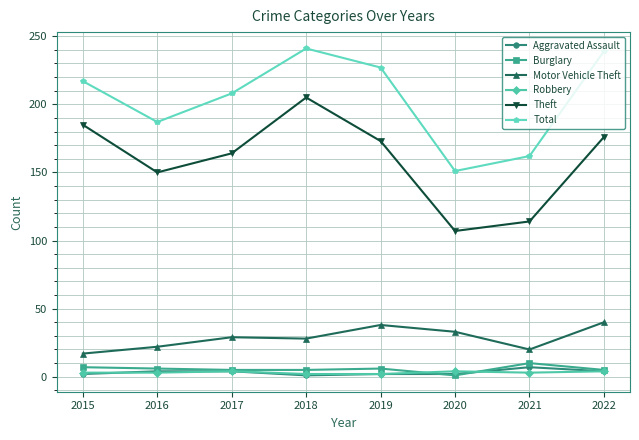

The value of Motor Vehicle Theft at 2018 is 49. True or false?

False